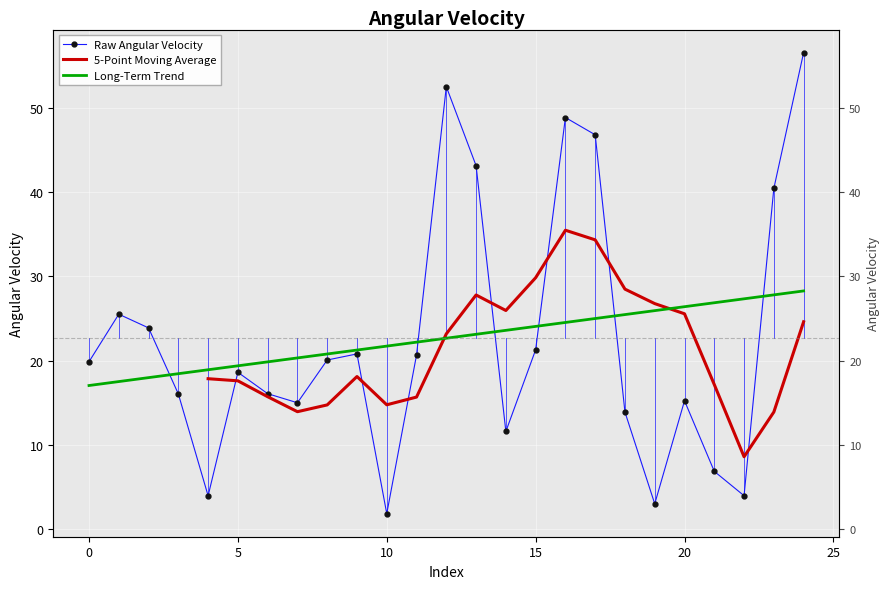

In 5-Point Moving Average, how many points are lower than both neighbors (excluding endpoints)?

4